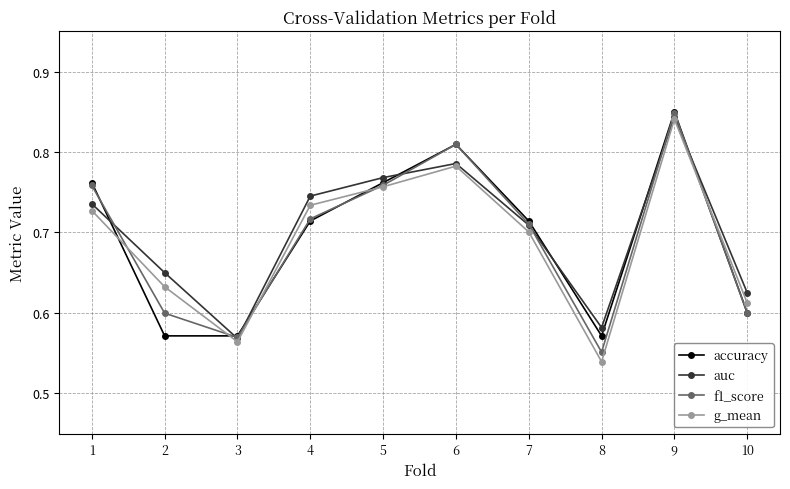

How many distinct data groups are displayed?

4